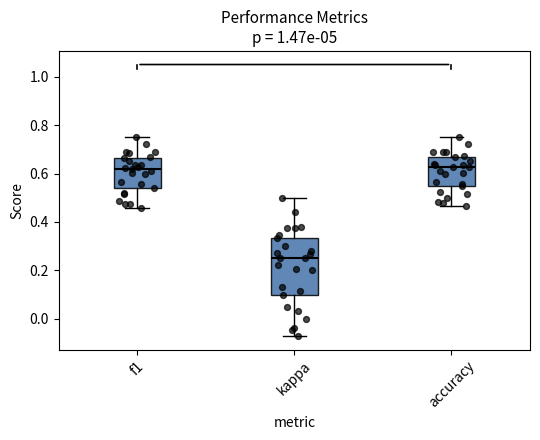

Where does the upper whisker of the box for kappa end on the y-axis? The values are not printed on the chart, so give them approximately, as read against the axis.

0.50